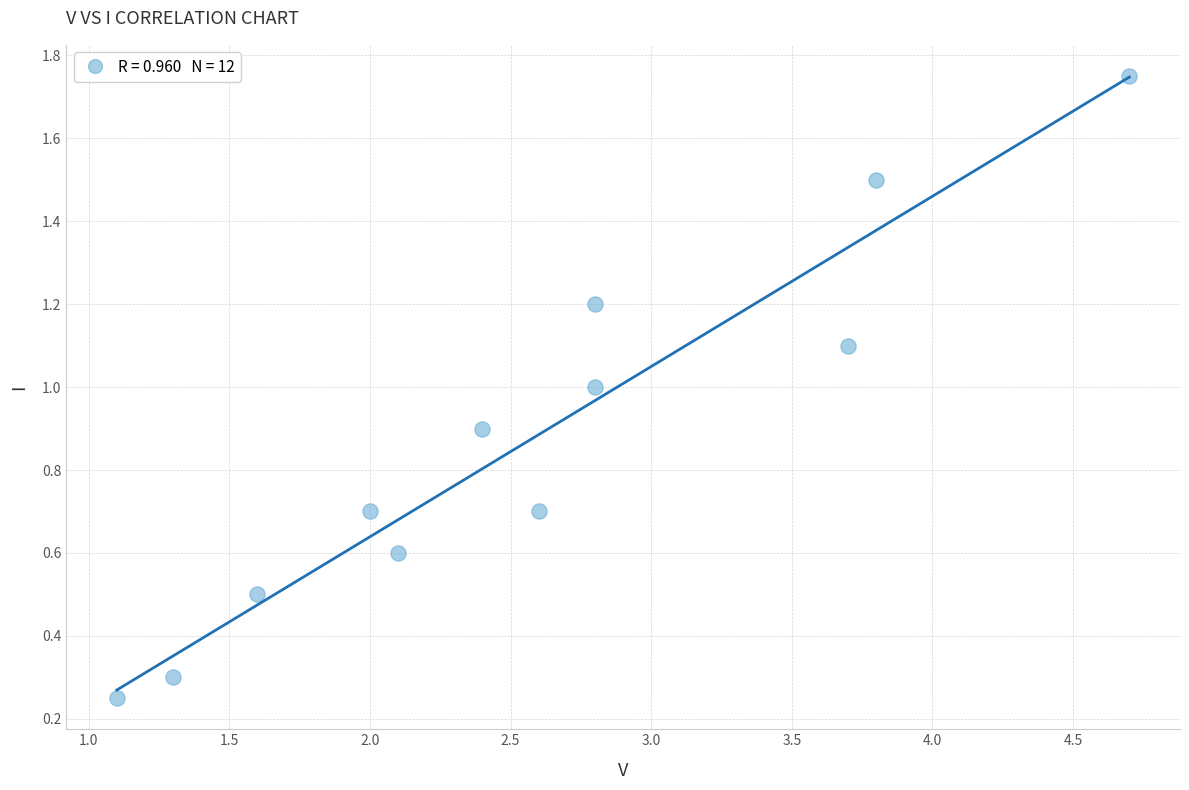

What is the range of Y values (max minus min)?

1.5